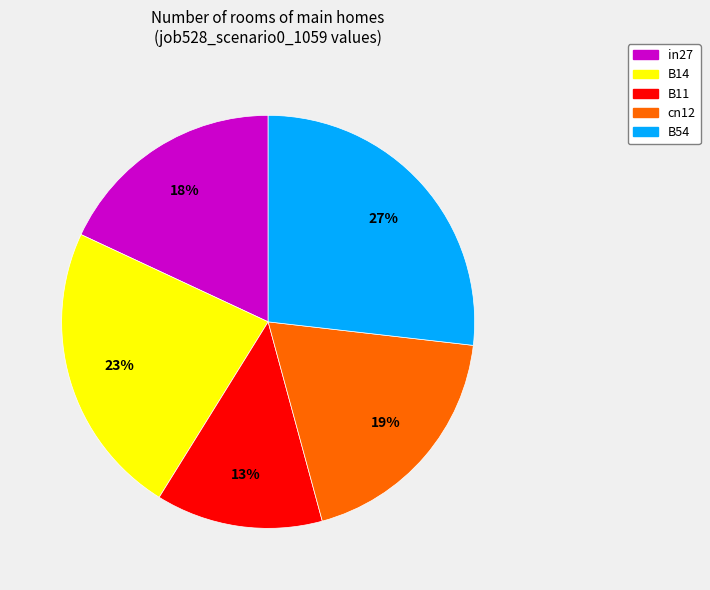

How many slices are in this pie chart?

5